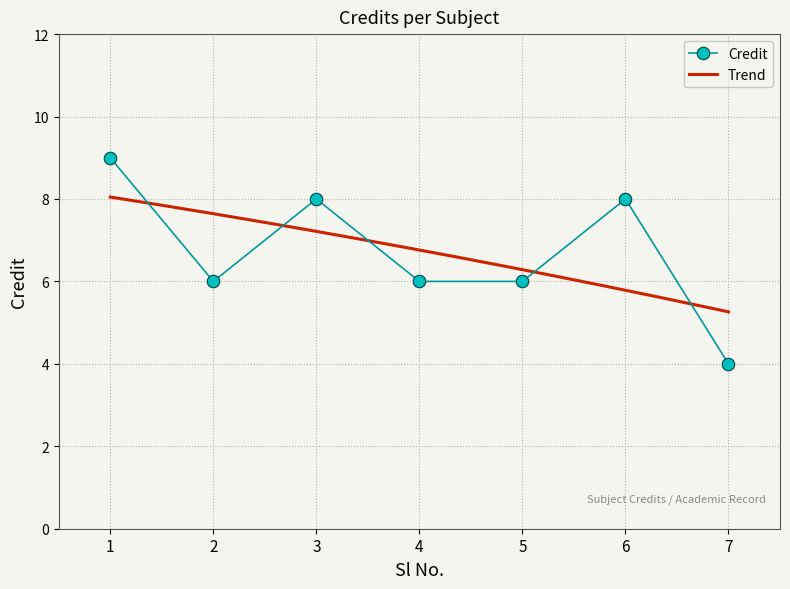

What is the maximum value shown in the chart?

9